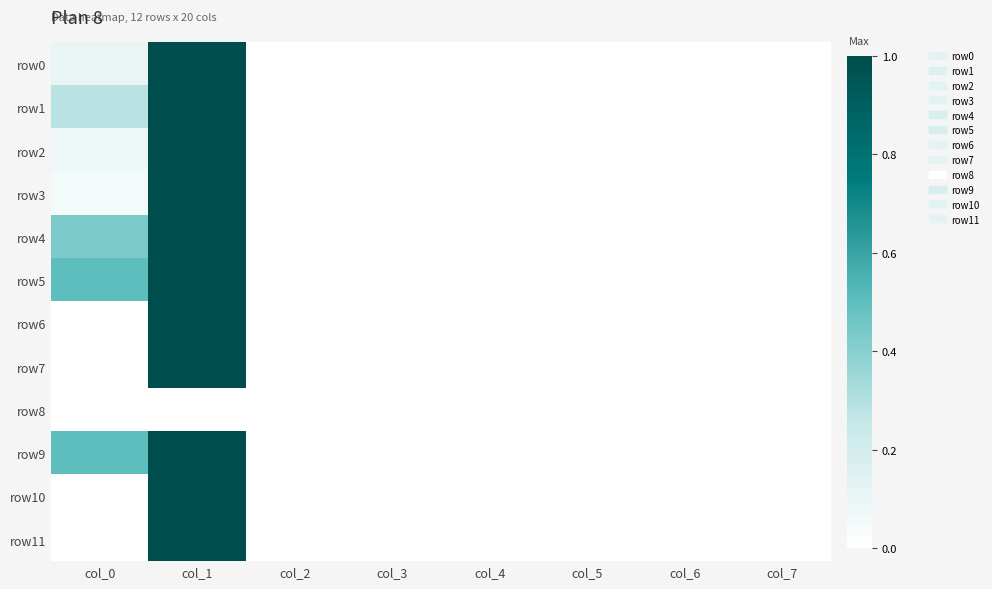

How many distinct data groups are displayed?

12